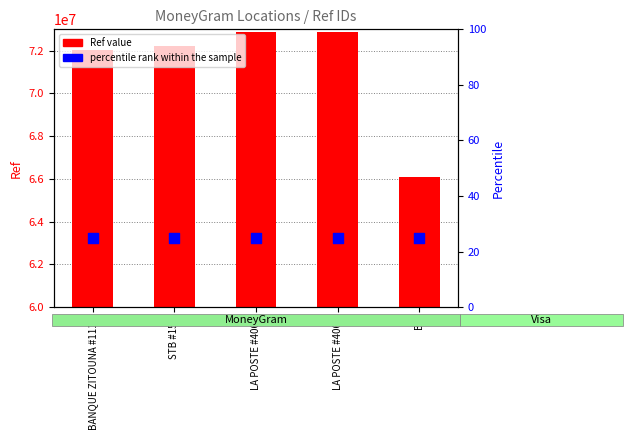

At how many categories does at least one series exceed 60095224?

5